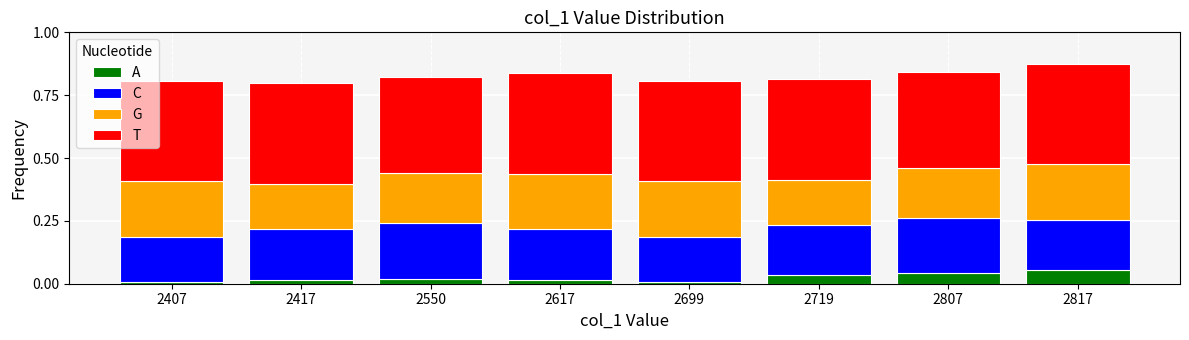

How many series are shown in this chart?

4